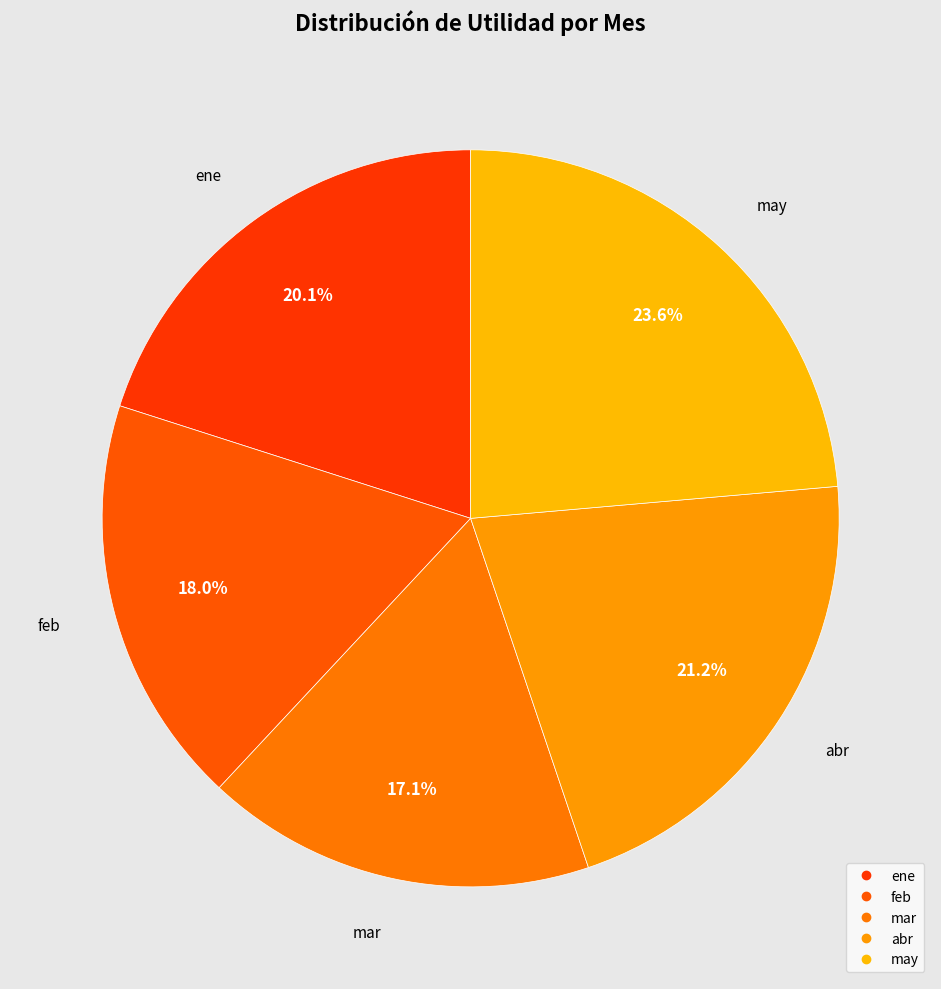

To the nearest percent, what is the difference between the largest and smallest slice percentages?

6%